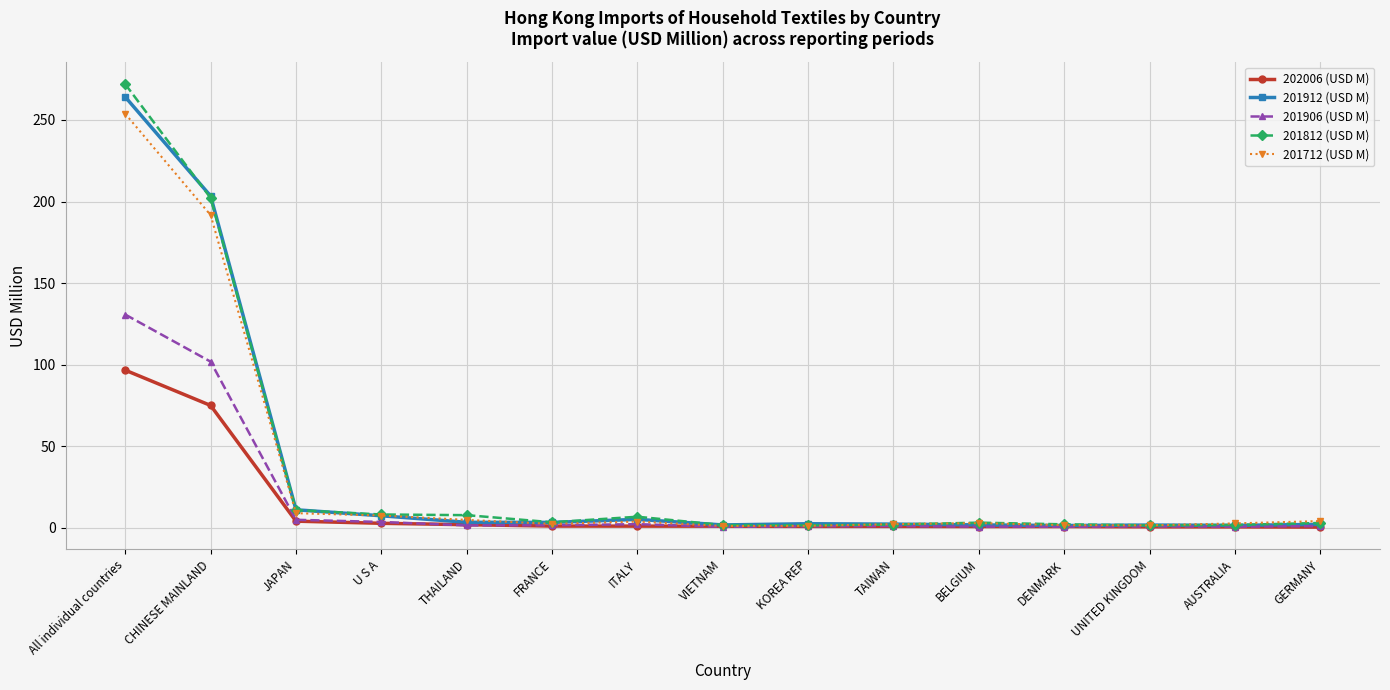

Read the 201906 (USD M) value at CHINESE MAINLAND.

101.9